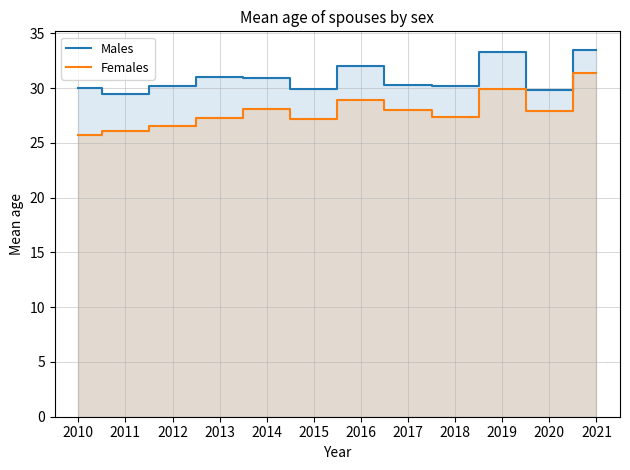

Where is the first local maximum for Males?

2013